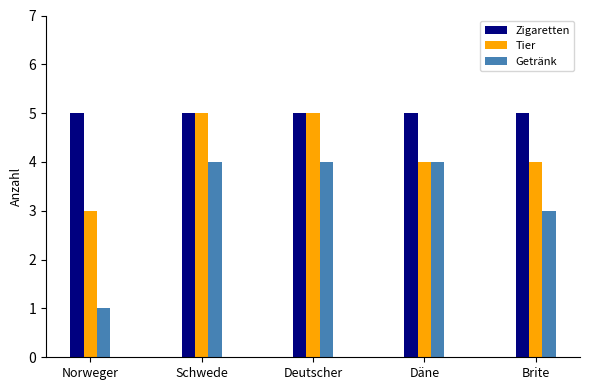

Which category has the lowest value across all series?

Norweger